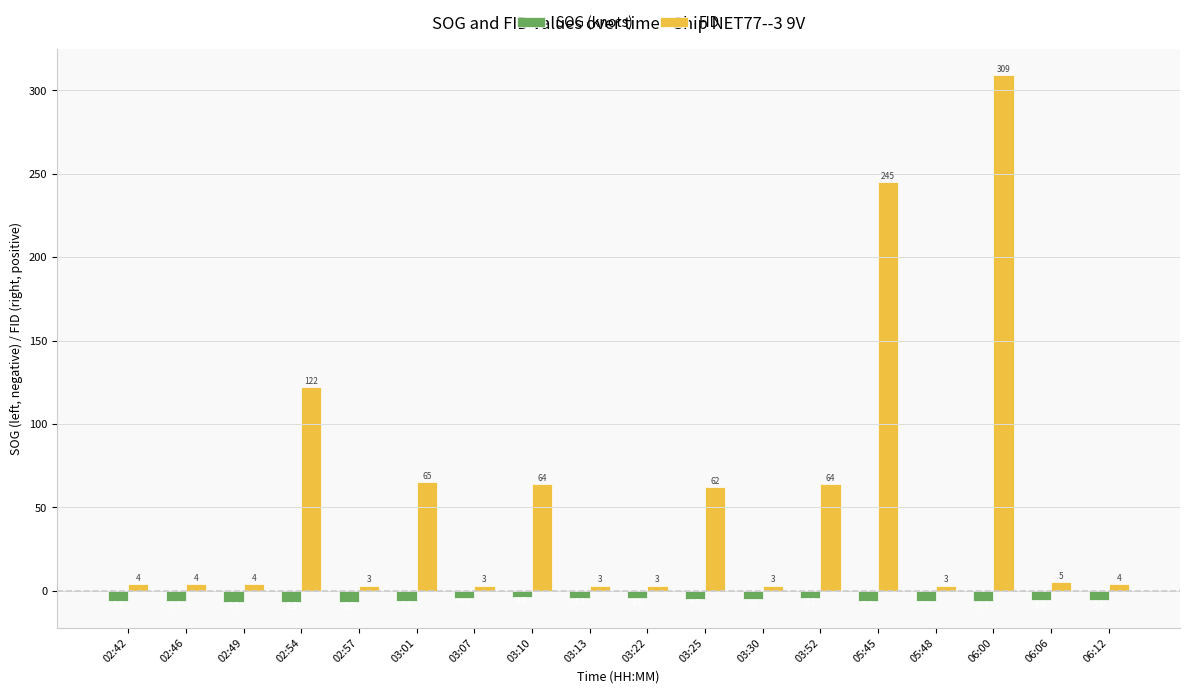

At how many categories does at least one series exceed 303?

1